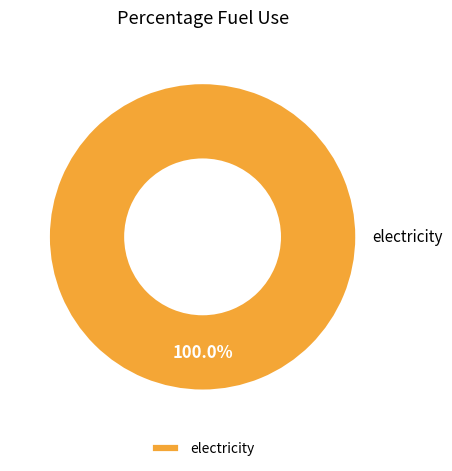

Which slice represents more than half of the pie?

electricity